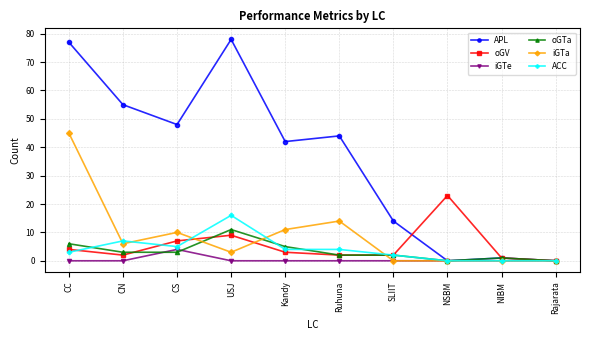

Rank the series by their maximum value, from highest to lowest.

APL, iGTa, oGV, ACC, oGTa, iGTe